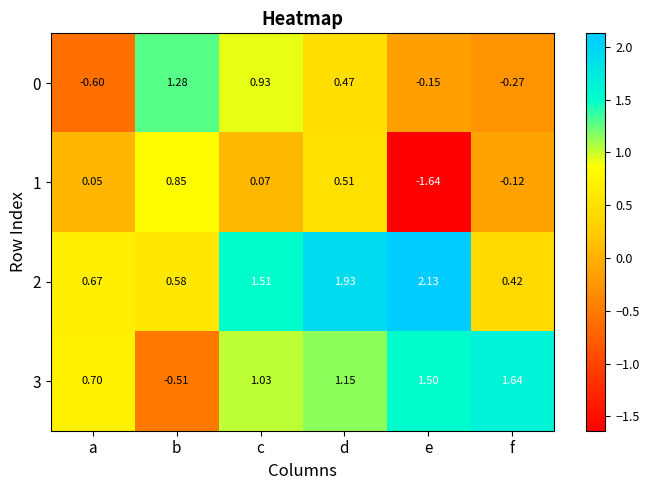

Which series has the largest total across all categories?

2